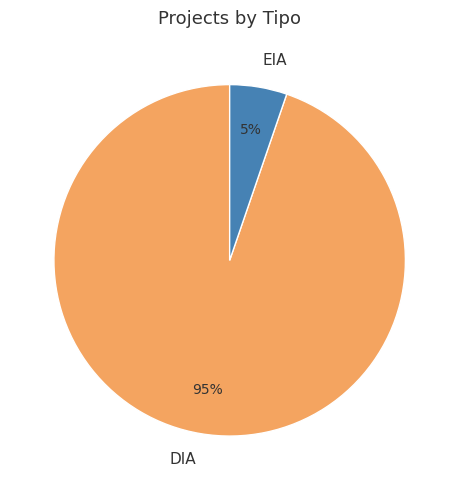

Which has a higher value, EIA or DIA?

DIA